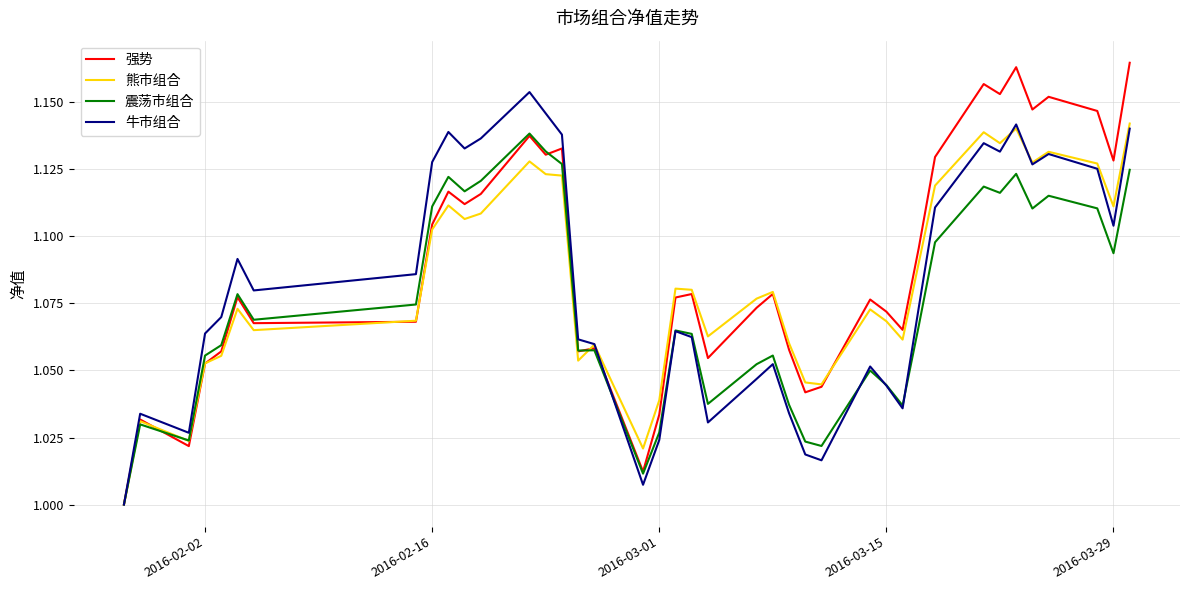

Which series has the largest range (max minus min)?

强势